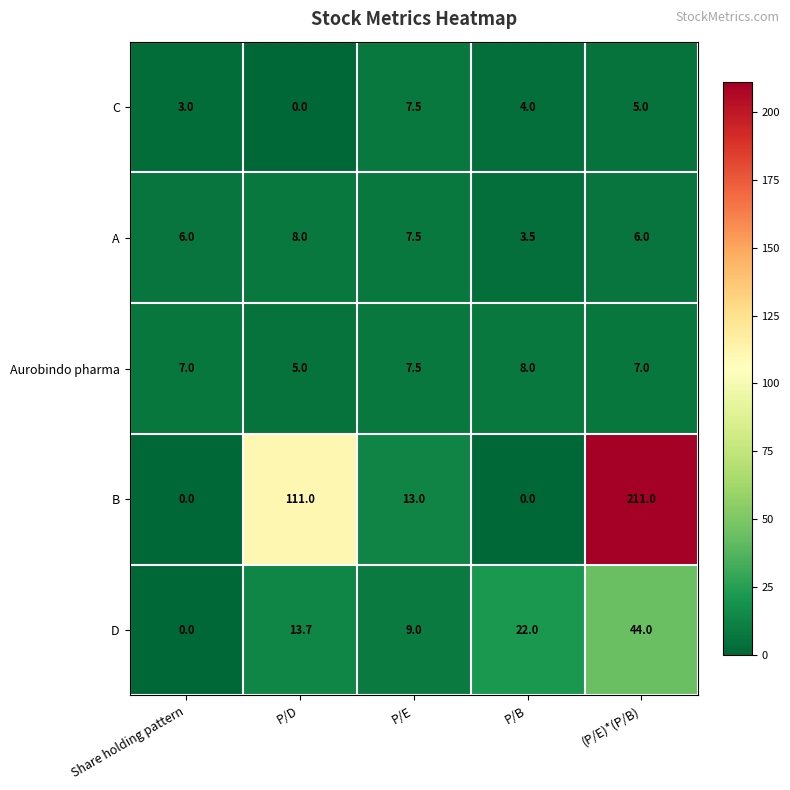

How many values in C are above zero?

4